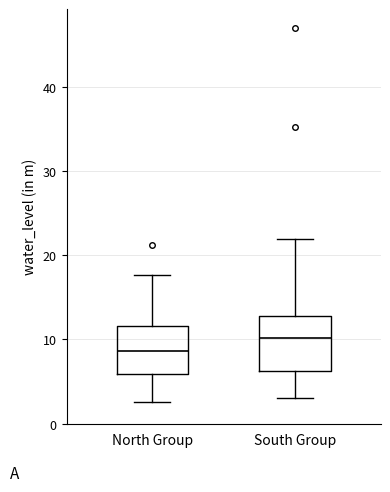

Which box has the highest median line?

South Group